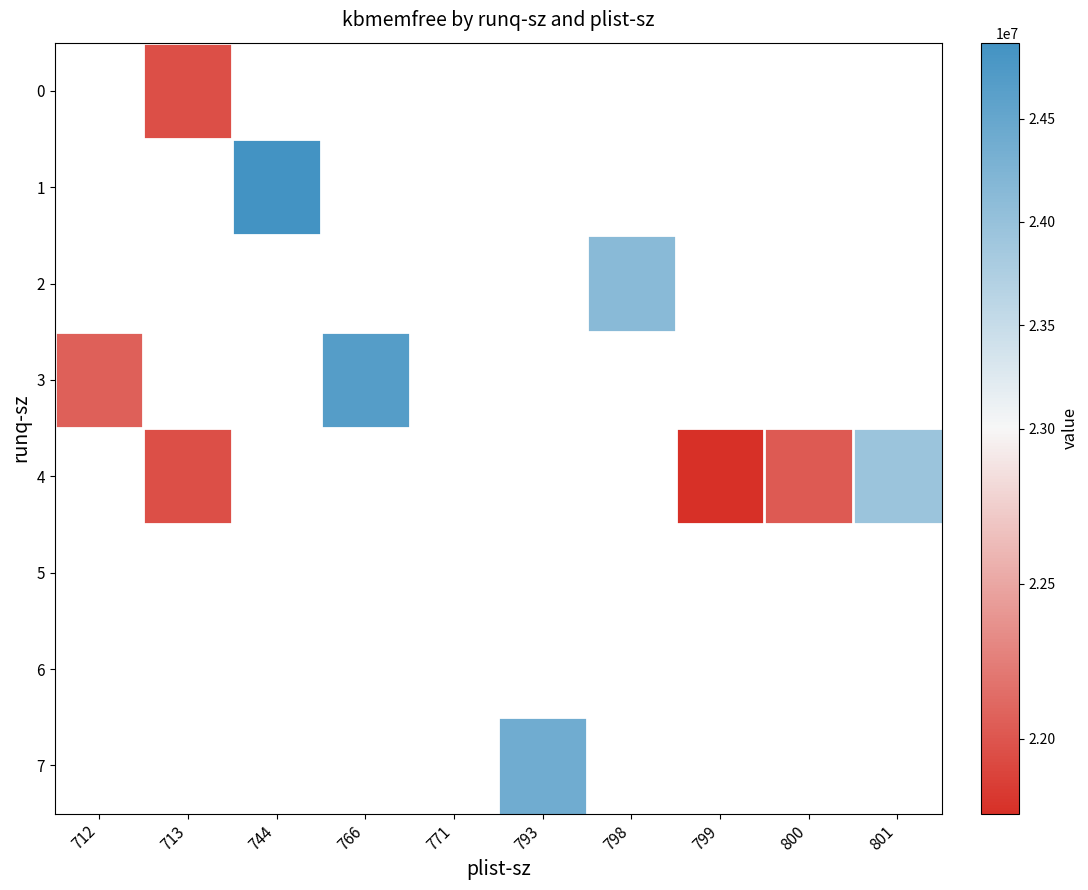

At which label is 3 closest to 23367890?

712